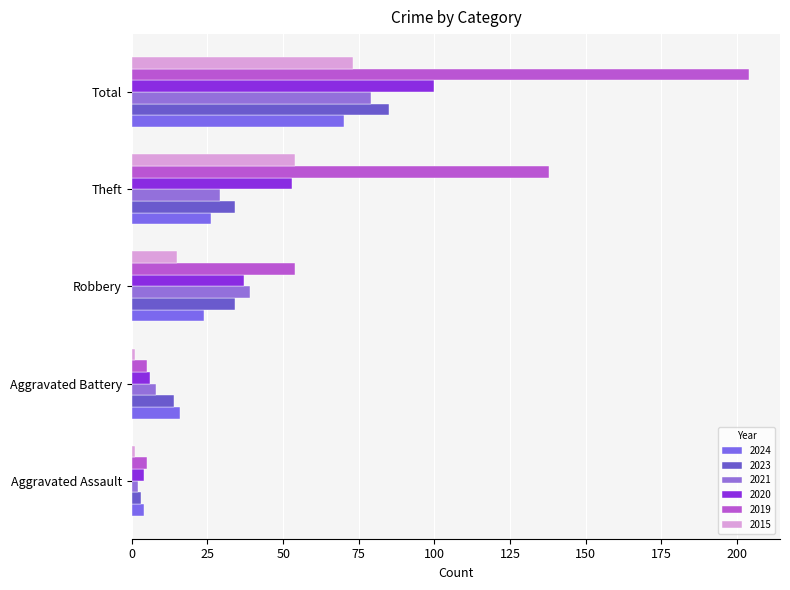

Which series has the largest total across all categories?

2019